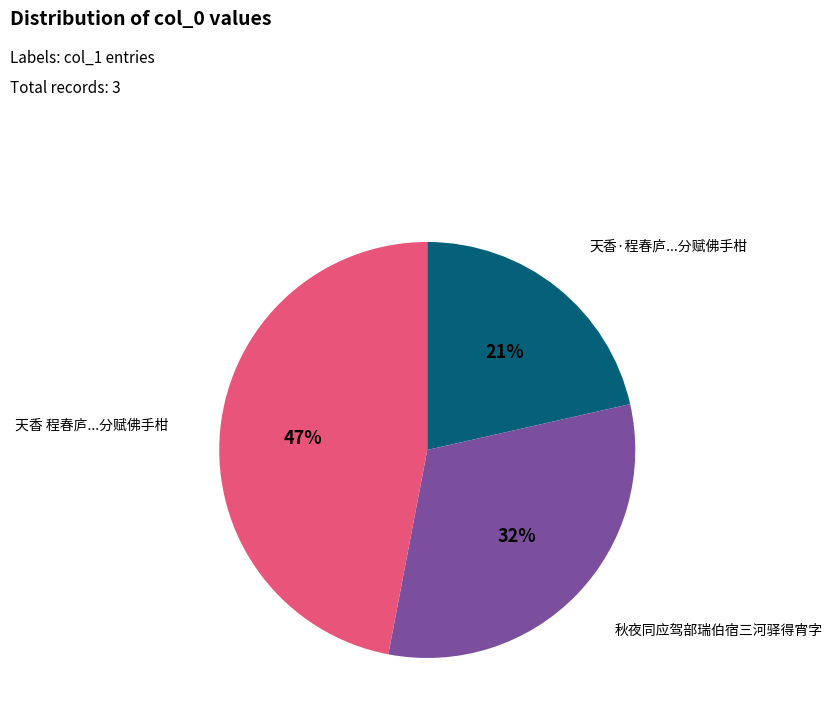

Does any single category account for the majority?

No